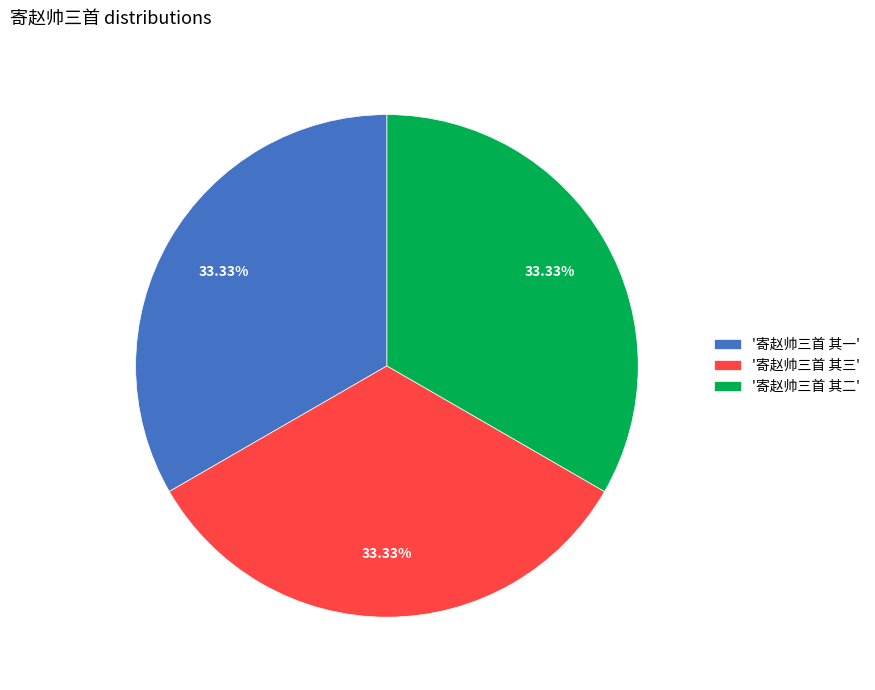

Do '寄赵帅三首 其一' and '寄赵帅三首 其三' together represent more than half of the pie?

Yes